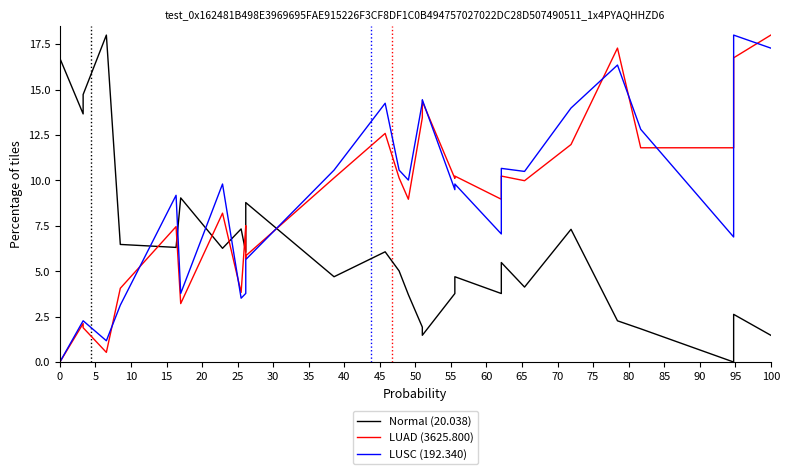

True or false: LUSC (192.340) has more than 2 points higher than both neighbors.

True